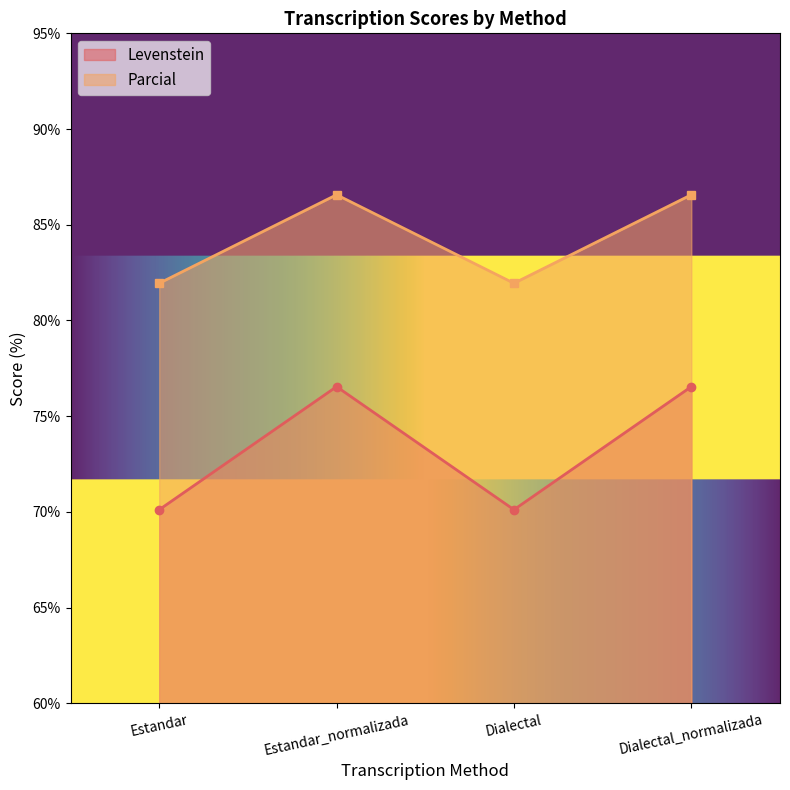

What is the spread (max minus min) of values at Estandar?

11.8